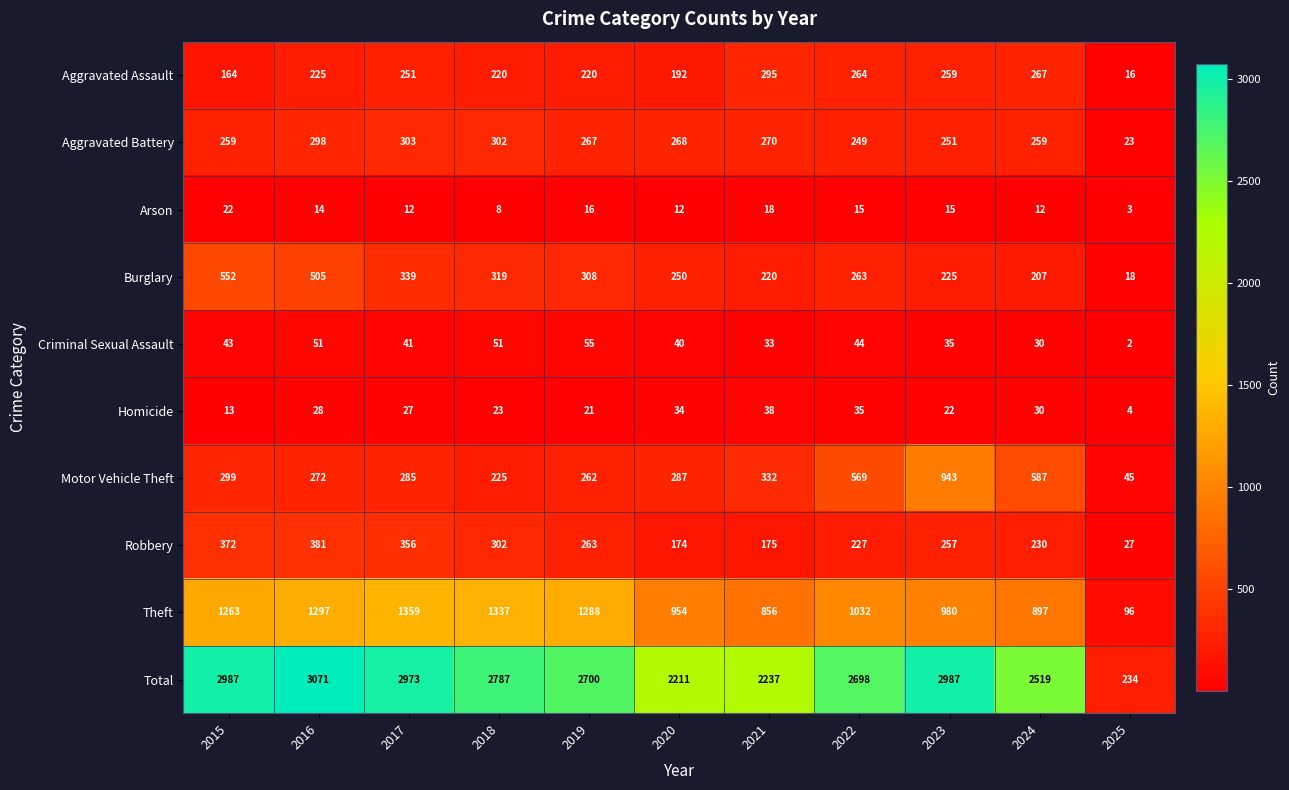

What is the difference between the maximum and minimum values in the Criminal Sexual Assault series?

53